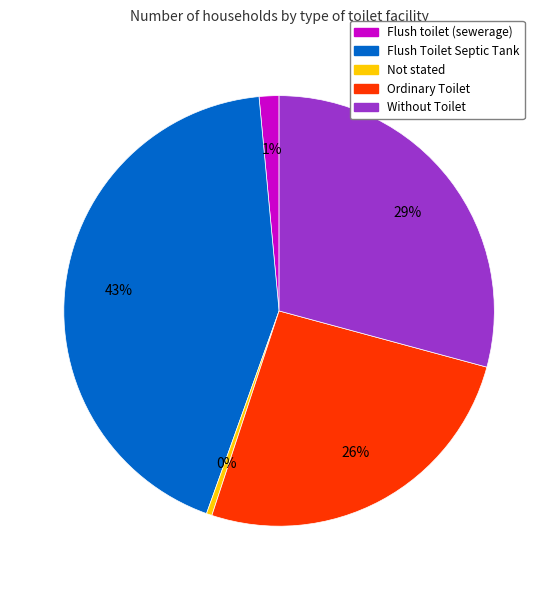

Rank the categories by value from lowest to highest.

Not stated, Flush toilet (sewerage), Ordinary Toilet, Without Toilet, Flush Toilet Septic Tank